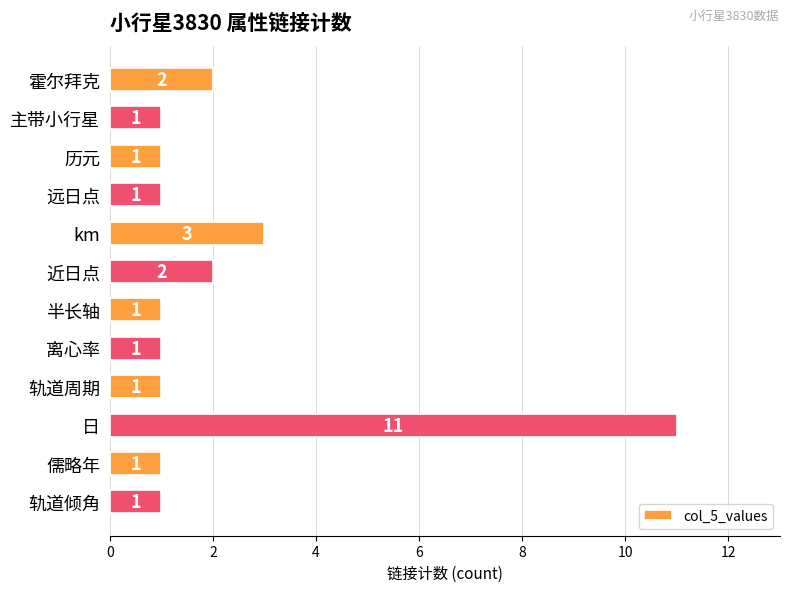

What is the label of the 8th bar from the top?

离心率